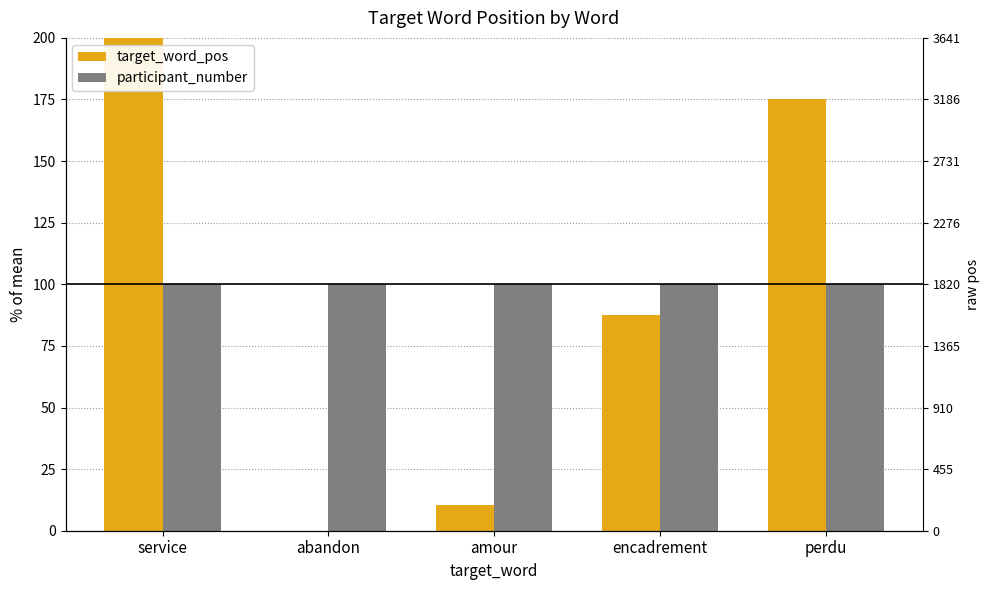

What is the highest value of the participant_number series?

100.0